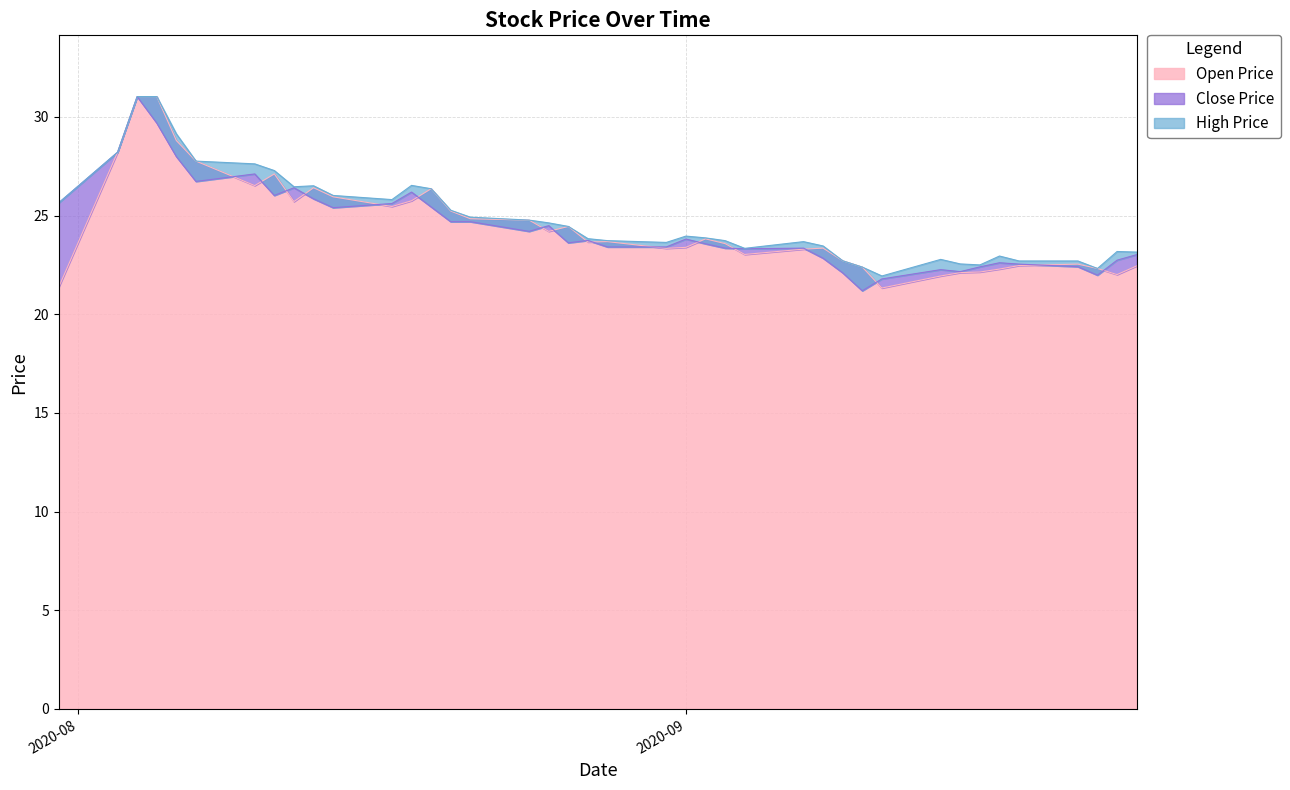

What is the maximum value for open?

31.0